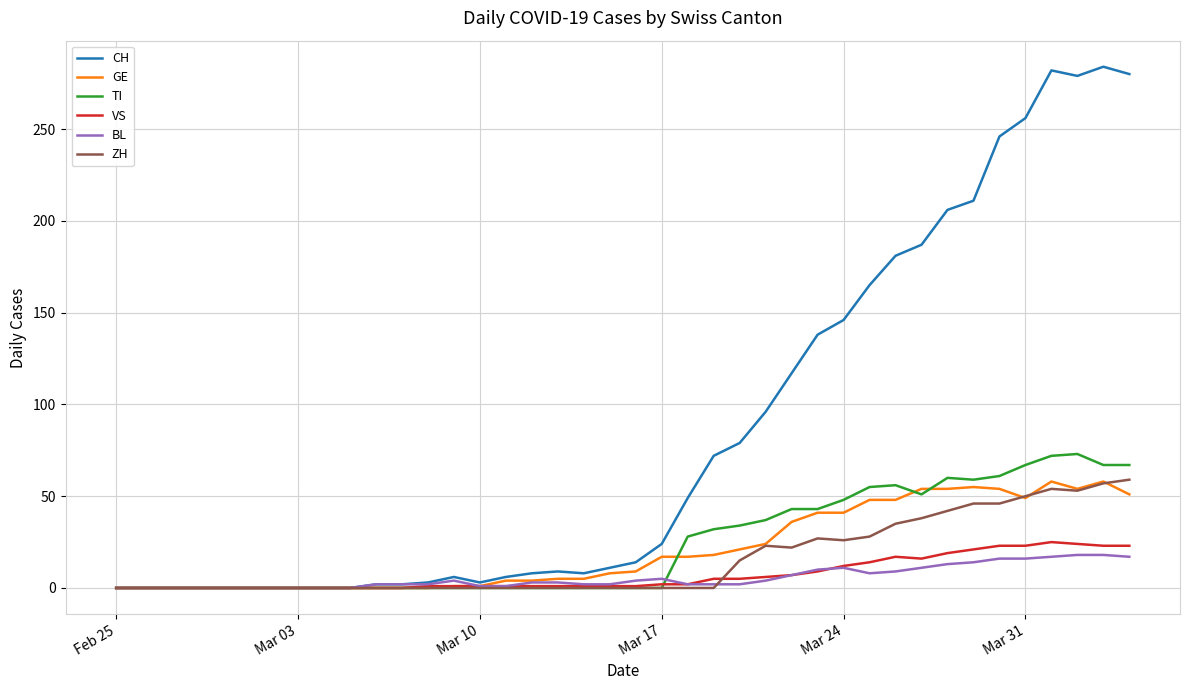

Which series has the largest total across all categories?

CH